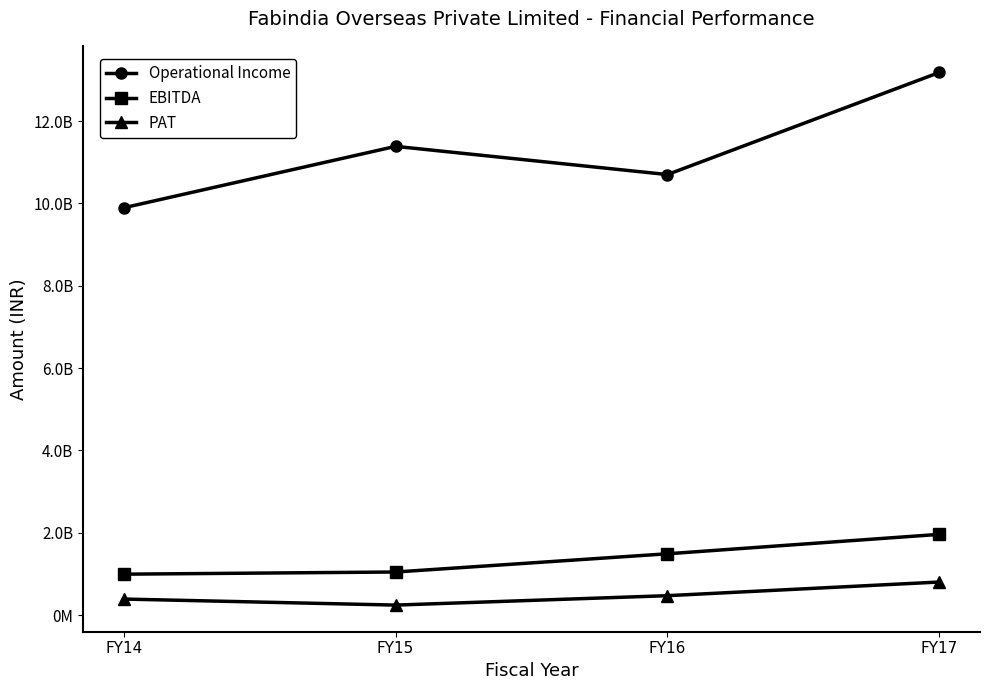

What are all the series names shown in the legend?

Operational Income, EBITDA, PAT